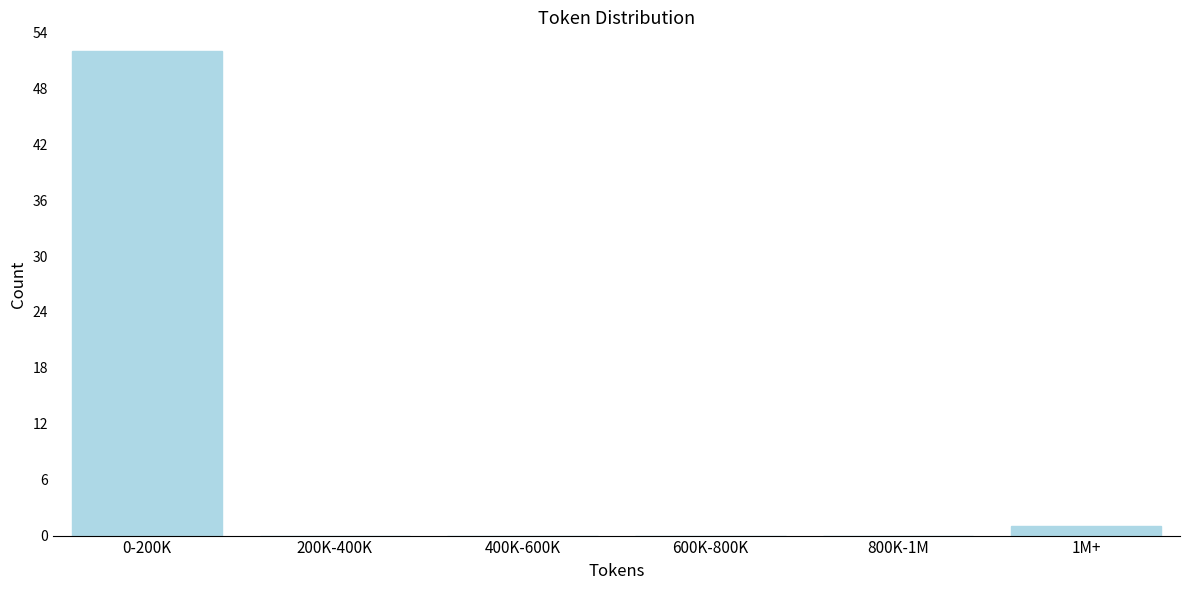

Reading left to right, transcribe all the data shown in this chart.

0-200K=52	200K-400K=0	400K-600K=0	600K-800K=0	800K-1M=0	1M+=1